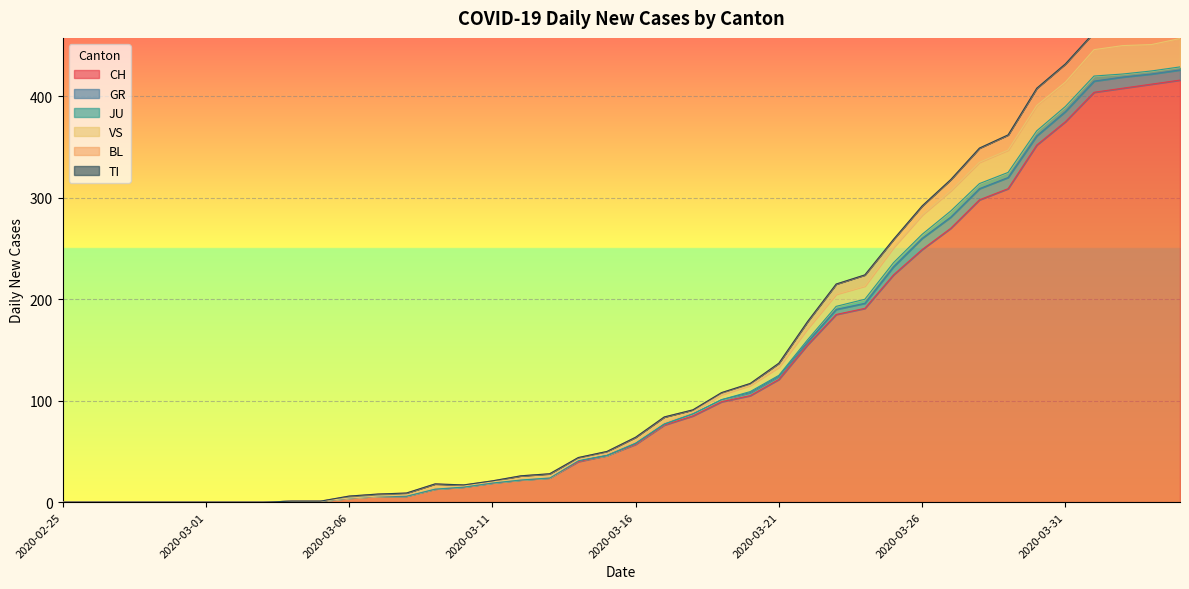

Reading left to right, what are all the values shown in this chart?

CH: 2020-02-25=0	2020-02-26=0	2020-02-27=0	2020-02-28=0	2020-02-29=0	2020-03-01=0	2020-03-02=0	2020-03-03=0	2020-03-04=1	2020-03-05=1	2020-03-06=4	2020-03-07=6	2020-03-08=6	2020-03-09=13	2020-03-10=15	2020-03-11=19	2020-03-12=22	2020-03-13=24	2020-03-14=40	2020-03-15=46	2020-03-16=57	2020-03-17=76	2020-03-18=85	2020-03-19=99	2020-03-20=105	2020-03-21=121	2020-03-22=155	2020-03-23=185	2020-03-24=191	2020-03-25=224	2020-03-26=249	2020-03-27=270	2020-03-28=298	2020-03-29=309	2020-03-30=352	2020-03-31=375	2020-04-01=404	2020-04-02=408	2020-04-03=412	2020-04-04=416
GR: 2020-02-25=0	2020-02-26=0	2020-02-27=0	2020-02-28=0	2020-02-29=0	2020-03-01=0	2020-03-02=0	2020-03-03=0	2020-03-04=0	2020-03-05=0	2020-03-06=0	2020-03-07=0	2020-03-08=0	2020-03-09=0	2020-03-10=0	2020-03-11=0	2020-03-12=0	2020-03-13=0	2020-03-14=1	2020-03-15=0	2020-03-16=1	2020-03-17=1	2020-03-18=2	2020-03-19=2	2020-03-20=3	2020-03-21=3	2020-03-22=3	2020-03-23=5	2020-03-24=5	2020-03-25=8	2020-03-26=11	2020-03-27=11	2020-03-28=11	2020-03-29=11	2020-03-30=9	2020-03-31=10	2020-04-01=11	2020-04-02=11	2020-04-03=10	2020-04-04=10
JU: 2020-02-25=0	2020-02-26=0	2020-02-27=0	2020-02-28=0	2020-02-29=0	2020-03-01=0	2020-03-02=0	2020-03-03=0	2020-03-04=0	2020-03-05=0	2020-03-06=0	2020-03-07=0	2020-03-08=0	2020-03-09=0	2020-03-10=0	2020-03-11=0	2020-03-12=0	2020-03-13=0	2020-03-14=0	2020-03-15=0	2020-03-16=0	2020-03-17=0	2020-03-18=0	2020-03-19=0	2020-03-20=1	2020-03-21=1	2020-03-22=2	2020-03-23=3	2020-03-24=4	2020-03-25=4	2020-03-26=4	2020-03-27=6	2020-03-28=5	2020-03-29=5	2020-03-30=5	2020-03-31=5	2020-04-01=5	2020-04-02=3	2020-04-03=3	2020-04-04=3
VS: 2020-02-25=0	2020-02-26=0	2020-02-27=0	2020-02-28=0	2020-02-29=0	2020-03-01=0	2020-03-02=0	2020-03-03=0	2020-03-04=0	2020-03-05=0	2020-03-06=0	2020-03-07=0	2020-03-08=1	2020-03-09=1	2020-03-10=1	2020-03-11=1	2020-03-12=1	2020-03-13=1	2020-03-14=1	2020-03-15=2	2020-03-16=2	2020-03-17=2	2020-03-18=2	2020-03-19=5	2020-03-20=6	2020-03-21=8	2020-03-22=11	2020-03-23=12	2020-03-24=13	2020-03-25=15	2020-03-26=19	2020-03-27=20	2020-03-28=21	2020-03-29=22	2020-03-30=25	2020-03-31=24	2020-04-01=26	2020-04-02=28	2020-04-03=26	2020-04-04=28
BL: 2020-02-25=0	2020-02-26=0	2020-02-27=0	2020-02-28=0	2020-02-29=0	2020-03-01=0	2020-03-02=0	2020-03-03=0	2020-03-04=0	2020-03-05=0	2020-03-06=2	2020-03-07=2	2020-03-08=2	2020-03-09=4	2020-03-10=1	2020-03-11=1	2020-03-12=3	2020-03-13=3	2020-03-14=2	2020-03-15=2	2020-03-16=4	2020-03-17=5	2020-03-18=2	2020-03-19=2	2020-03-20=2	2020-03-21=4	2020-03-22=7	2020-03-23=10	2020-03-24=11	2020-03-25=8	2020-03-26=9	2020-03-27=11	2020-03-28=14	2020-03-29=15	2020-03-30=17	2020-03-31=18	2020-04-01=17	2020-04-02=18	2020-04-03=18	2020-04-04=19
TI: 2020-02-25=0	2020-02-26=0	2020-02-27=0	2020-02-28=0	2020-02-29=0	2020-03-01=0	2020-03-02=0	2020-03-03=0	2020-03-04=0	2020-03-05=0	2020-03-06=0	2020-03-07=0	2020-03-08=0	2020-03-09=0	2020-03-10=0	2020-03-11=0	2020-03-12=0	2020-03-13=0	2020-03-14=0	2020-03-15=0	2020-03-16=0	2020-03-17=0	2020-03-18=0	2020-03-19=0	2020-03-20=0	2020-03-21=0	2020-03-22=0	2020-03-23=0	2020-03-24=0	2020-03-25=0	2020-03-26=0	2020-03-27=0	2020-03-28=0	2020-03-29=0	2020-03-30=0	2020-03-31=0	2020-04-01=0	2020-04-02=0	2020-04-03=0	2020-04-04=0